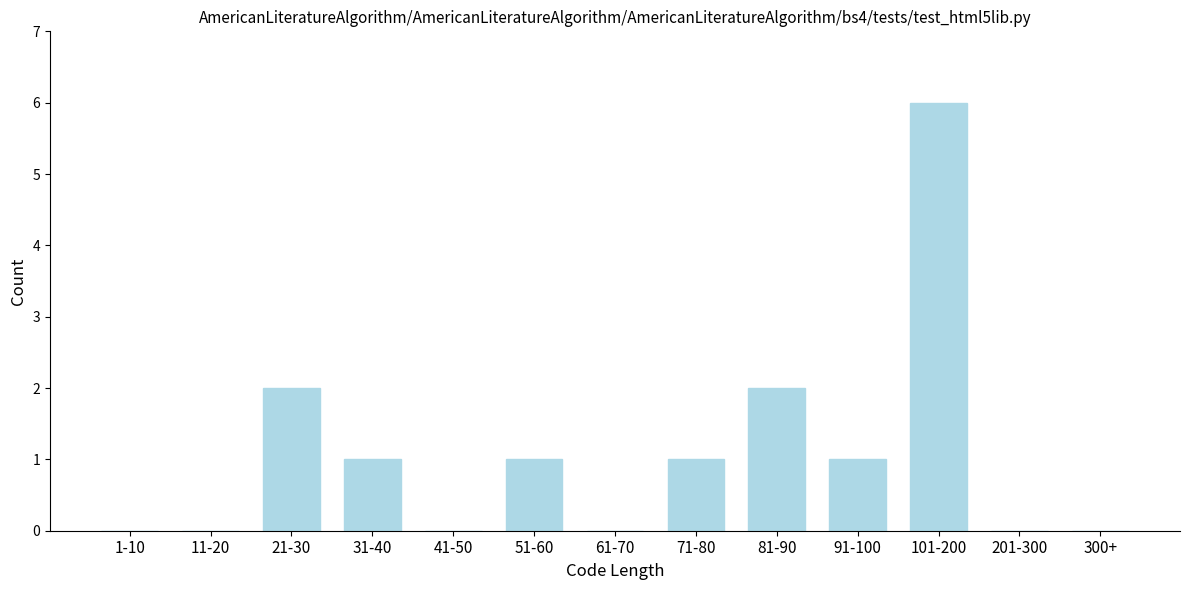

Reading left to right, extract all data points from this chart.

1-10=0	11-20=0	21-30=2	31-40=1	41-50=0	51-60=1	61-70=0	71-80=1	81-90=2	91-100=1	101-200=6	201-300=0	300+=0